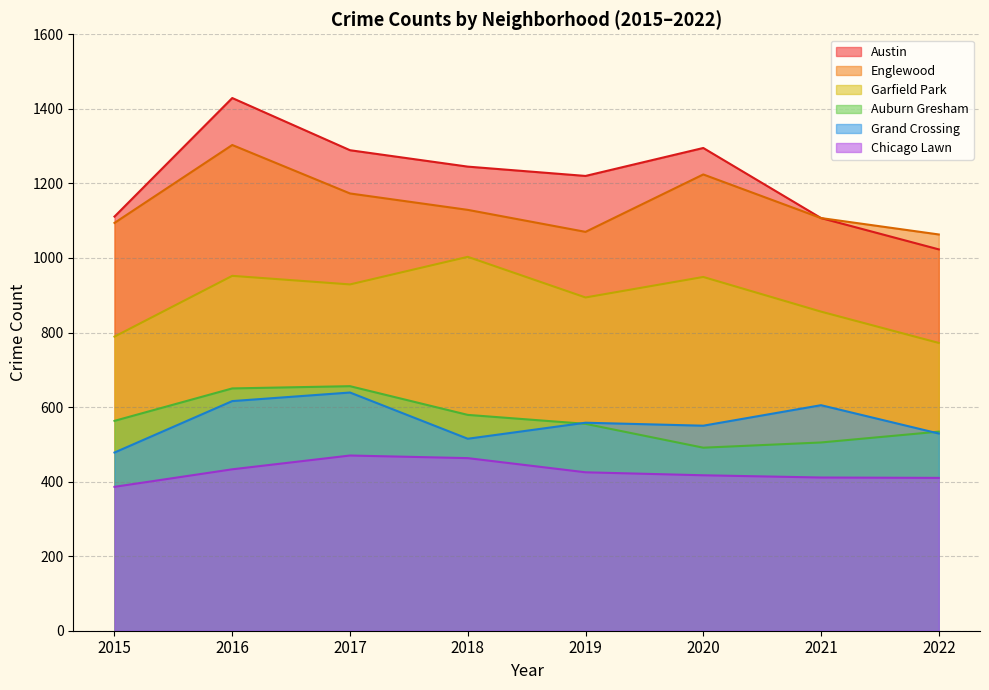

Reading left to right, transcribe all the data shown in this chart.

Austin: 2015=1111	2016=1429	2017=1289	2018=1245	2019=1220	2020=1295	2021=1107	2022=1023
Englewood: 2015=1094	2016=1303	2017=1173	2018=1129	2019=1070	2020=1224	2021=1107	2022=1063
Garfield Park: 2015=789	2016=952	2017=929	2018=1003	2019=894	2020=949	2021=856	2022=772
Auburn Gresham: 2015=563	2016=650	2017=656	2018=579	2019=555	2020=491	2021=505	2022=534
Grand Crossing: 2015=478	2016=616	2017=639	2018=515	2019=558	2020=550	2021=605	2022=529
Chicago Lawn: 2015=386	2016=433	2017=470	2018=463	2019=425	2020=417	2021=411	2022=410